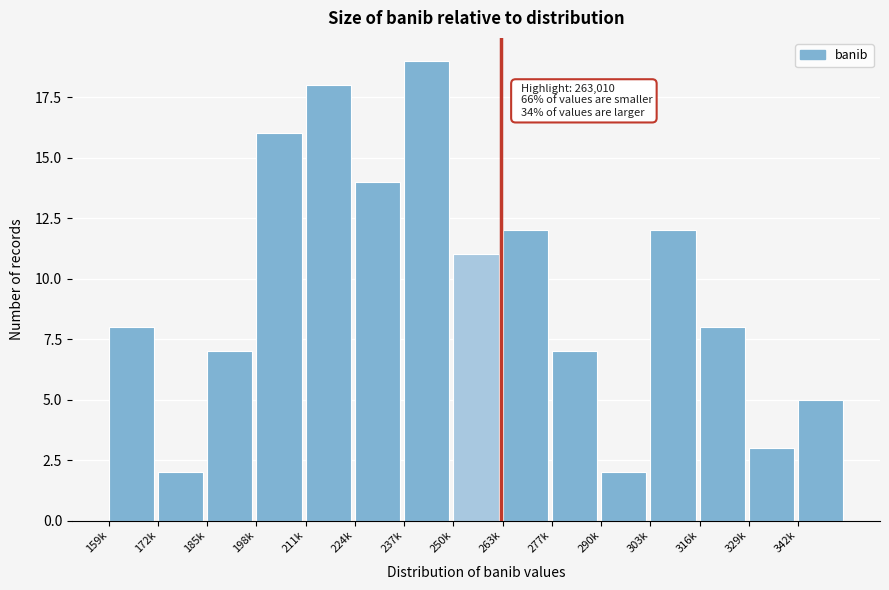

Reading left to right, transcribe all the data shown in this chart.

159k=8	172k=2	185k=7	198k=16	211k=18	224k=14	237k=19	250k=11	263k=12	277k=7	290k=2	303k=12	316k=8	329k=3	342k=5